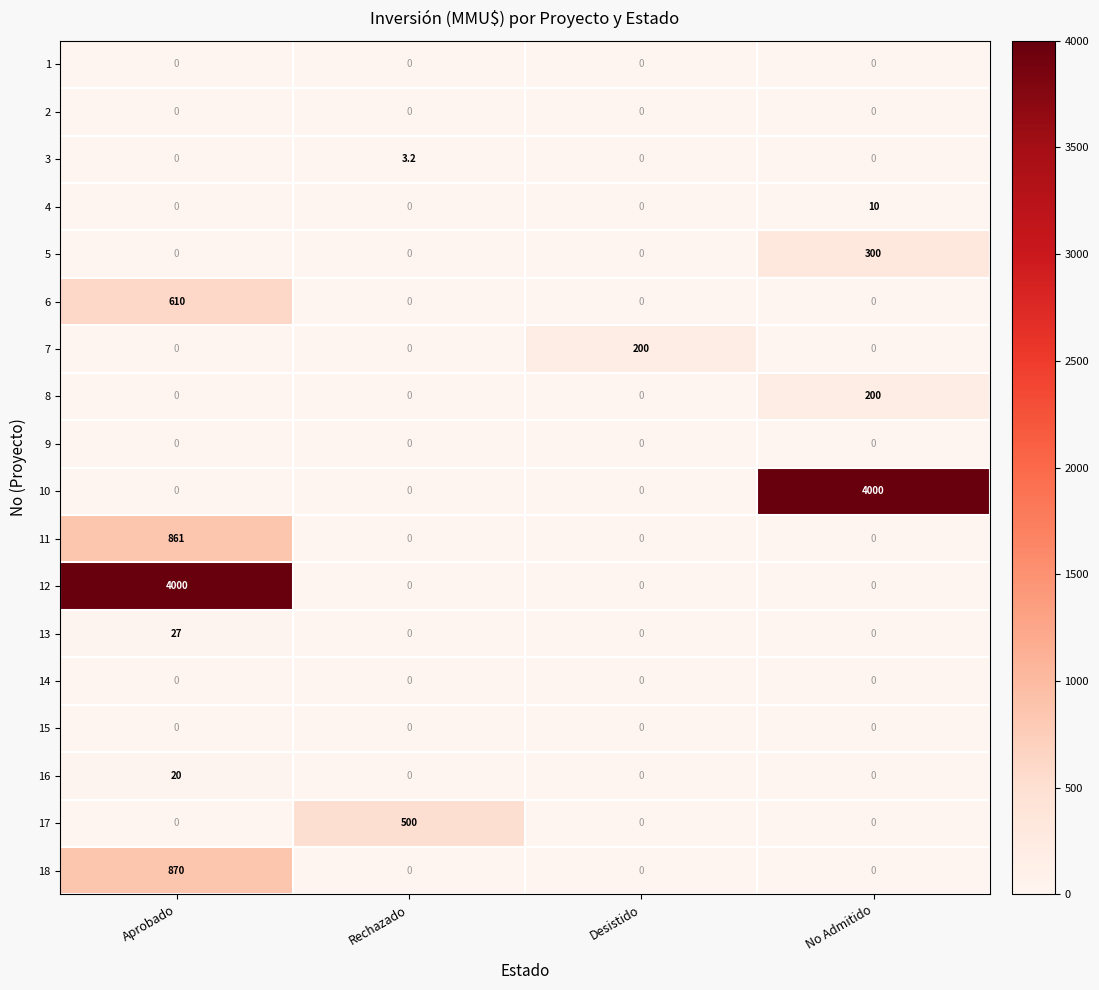

What is the total value across all series at Aprobado?

6388.0